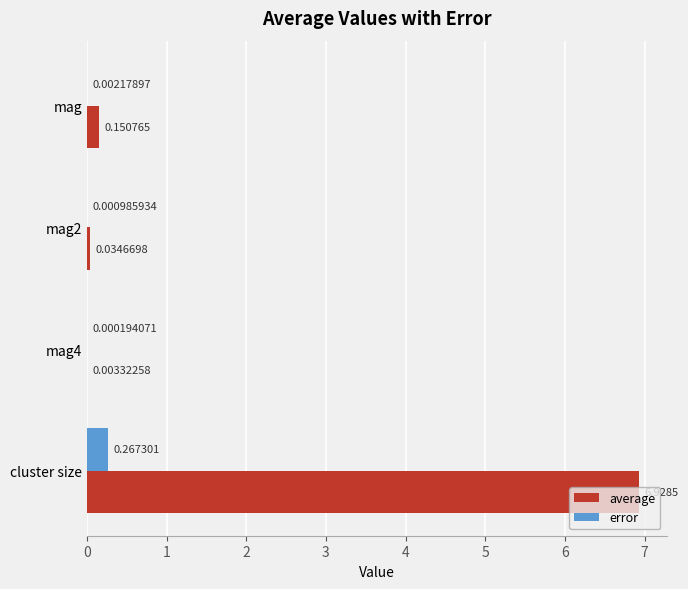

Which series changed the most between mag and cluster size?

average